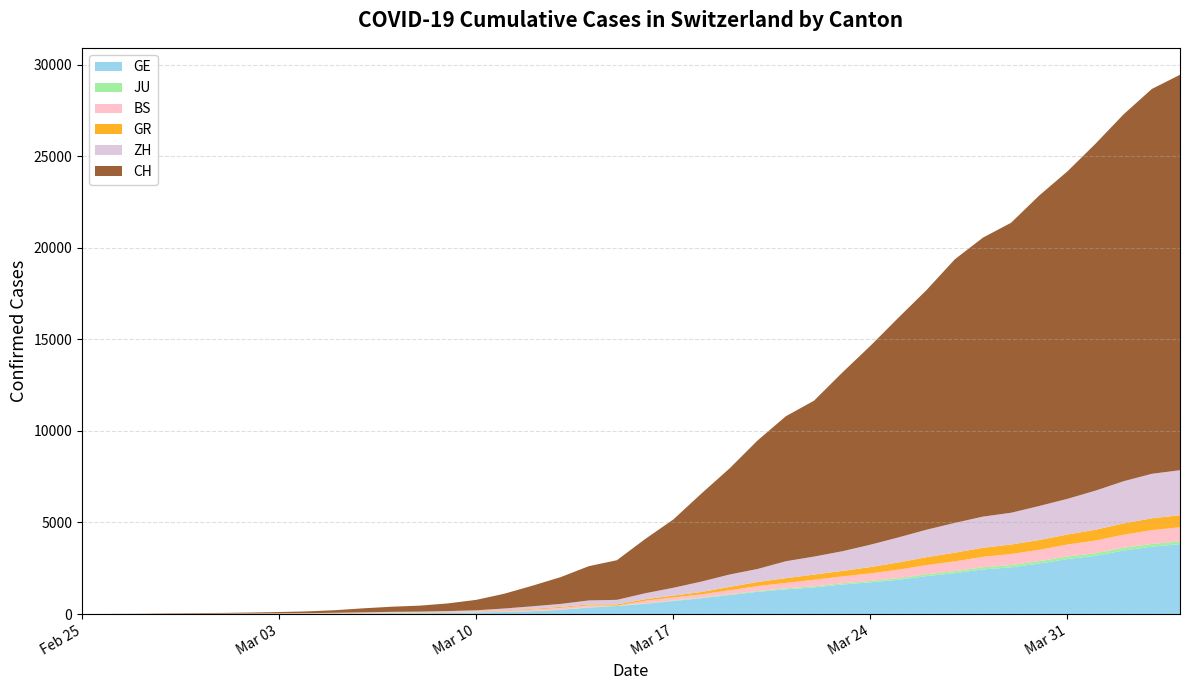

Reading left to right, list all the values displayed in this chart.

GE: 0	1	1	5	9	10	11	14	16	20	30	43	45	60	80	114	155	227	351	435	556	710	863	1041	1212	1350	1453	1611	1729	1870	2073	2231	2436	2547	2761	3003	3180	3469	3678	3816
ZH: 0	0	2	2	6	7	10	13	15	23	29	34	40	49	62	101	140	163	218	250	326	429	568	679	711	925	984	1073	1221	1368	1500	1627	1701	1733	1859	1947	2136	2300	2428	2461
JU: 0	0	1	1	1	1	1	2	2	4	4	5	5	7	7	7	12	17	18	19	25	29	32	36	44	54	61	69	82	92	100	114	119	127	128	140	145	149	149	154
BS: 0	0	1	1	1	1	1	3	3	8	15	21	24	28	33	49	73	92	100	0	143	164	181	220	270	297	356	374	410	462	501	530	569	605	617	653	687	714	754	767
GR: 0	2	2	6	6	6	9	9	12	14	16	17	18	18	22	31	43	53	56	71	84	101	128	182	226	258	284	300	343	393	433	474	495	519	535	547	592	622	649	657
CH: 0	4	8	20	30	36	50	69	97	142	219	280	327	419	570	807	1125	1463	1870	2165	2959	3727	4807	5794	7022	7918	8512	9752	10858	12000	13091	14394	15235	15837	16957	17882	18946	20040	21017	21593